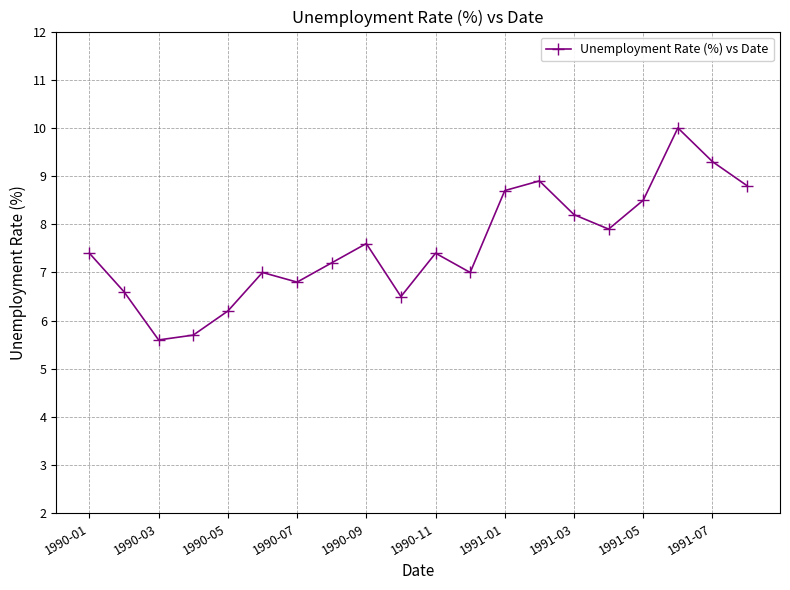

How many points are higher than both their immediate neighbors (excluding endpoints)?

5